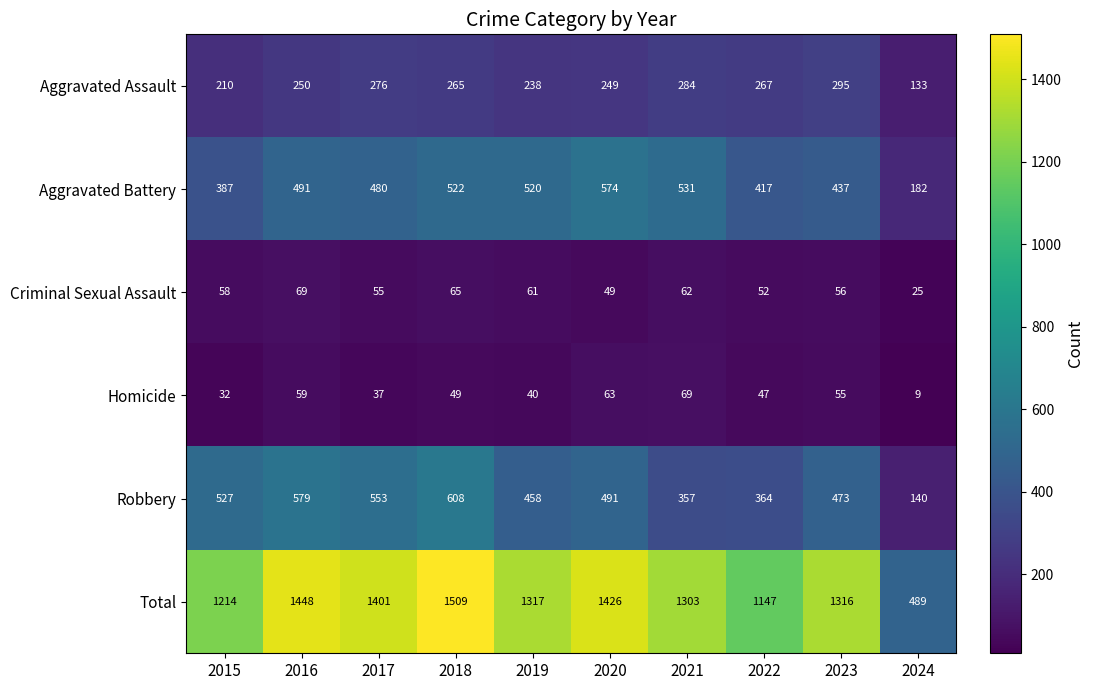

What is the smallest value displayed?

9